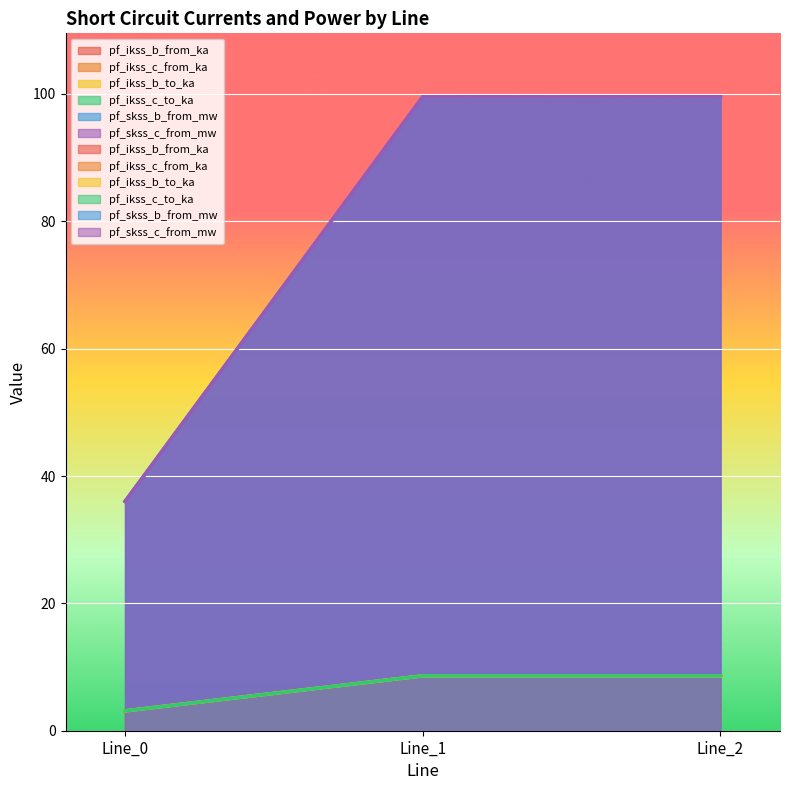

How many data points in pf_ikss_c_to_ka are above 8?

2